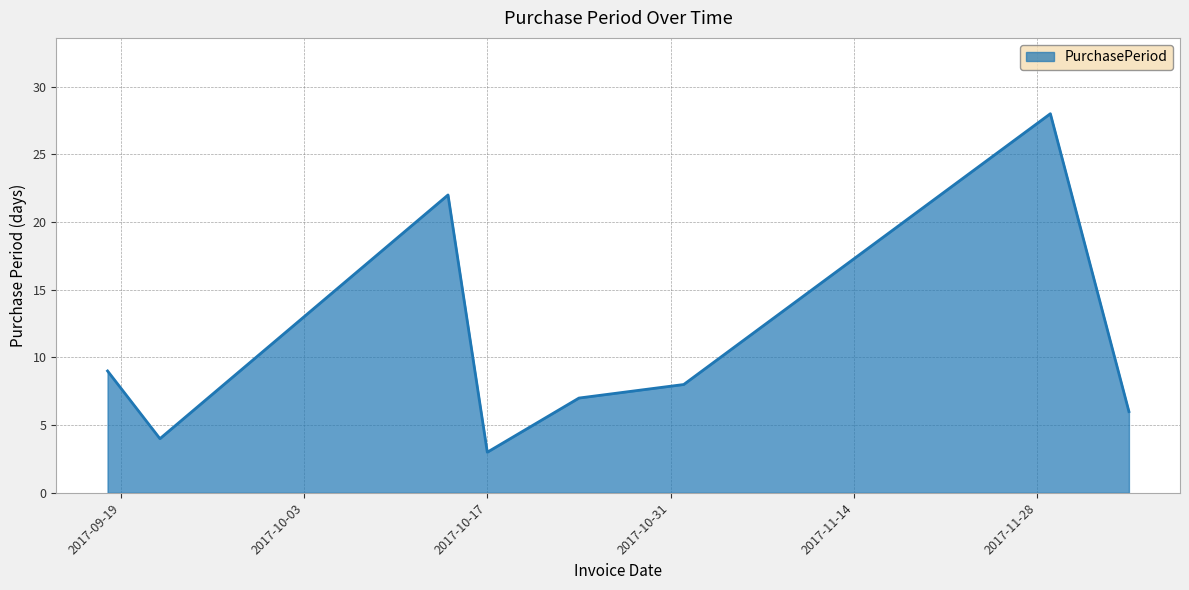

What is the difference between the maximum and minimum values?

25